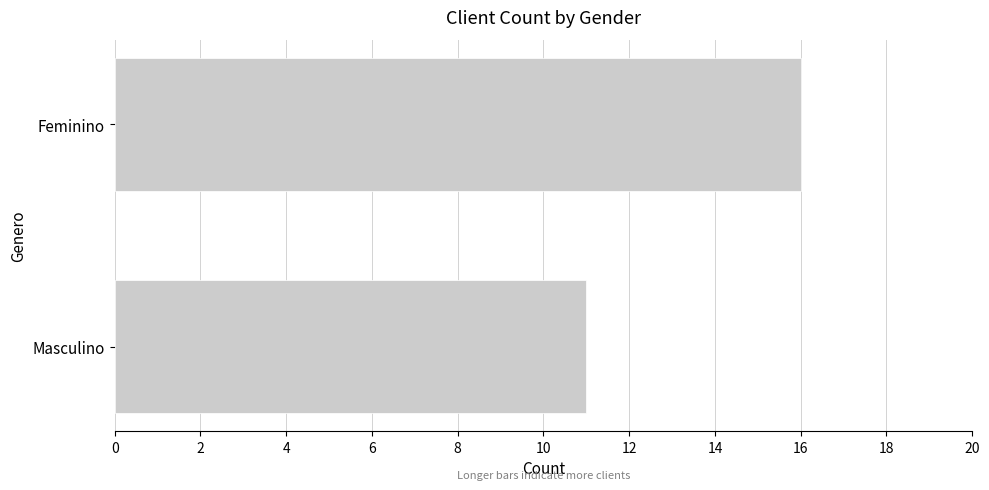

What is the maximum value shown in the chart?

16